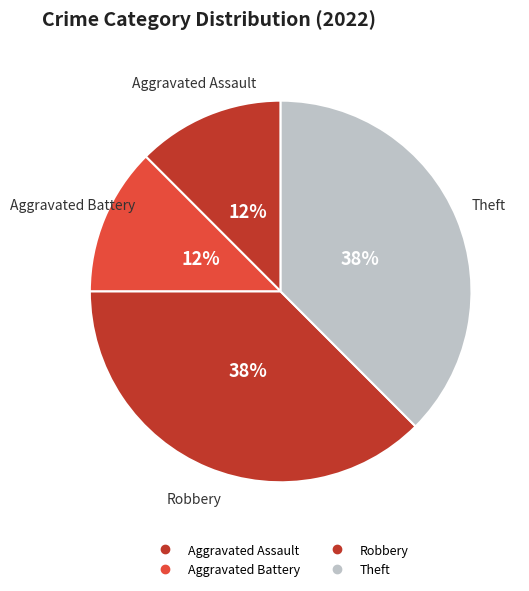

Which category has the smallest portion of the pie?

Aggravated Assault